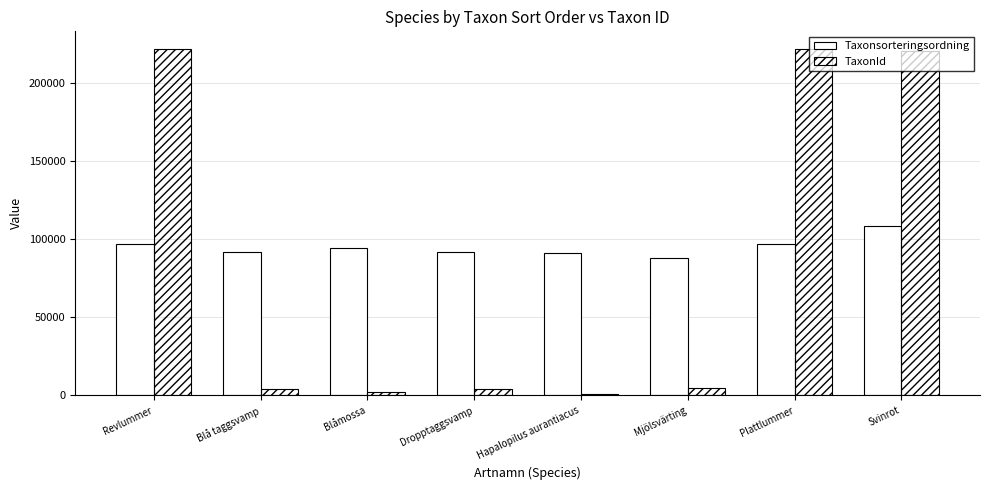

What is the value of the Taxonsorteringsordning bar at the 5th from the left?

91213